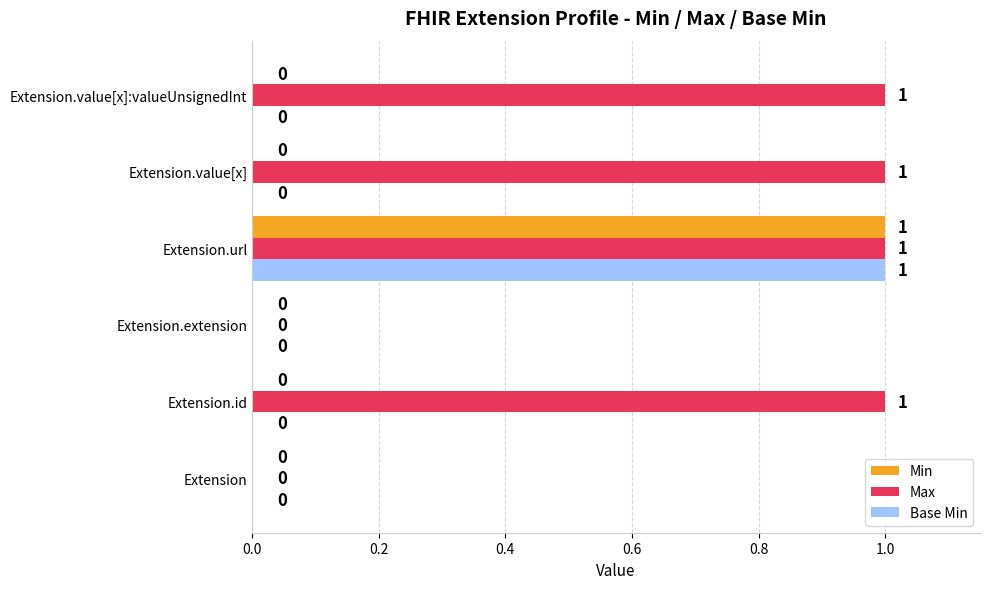

What are all the series names shown in the legend?

Min, Max, Base Min